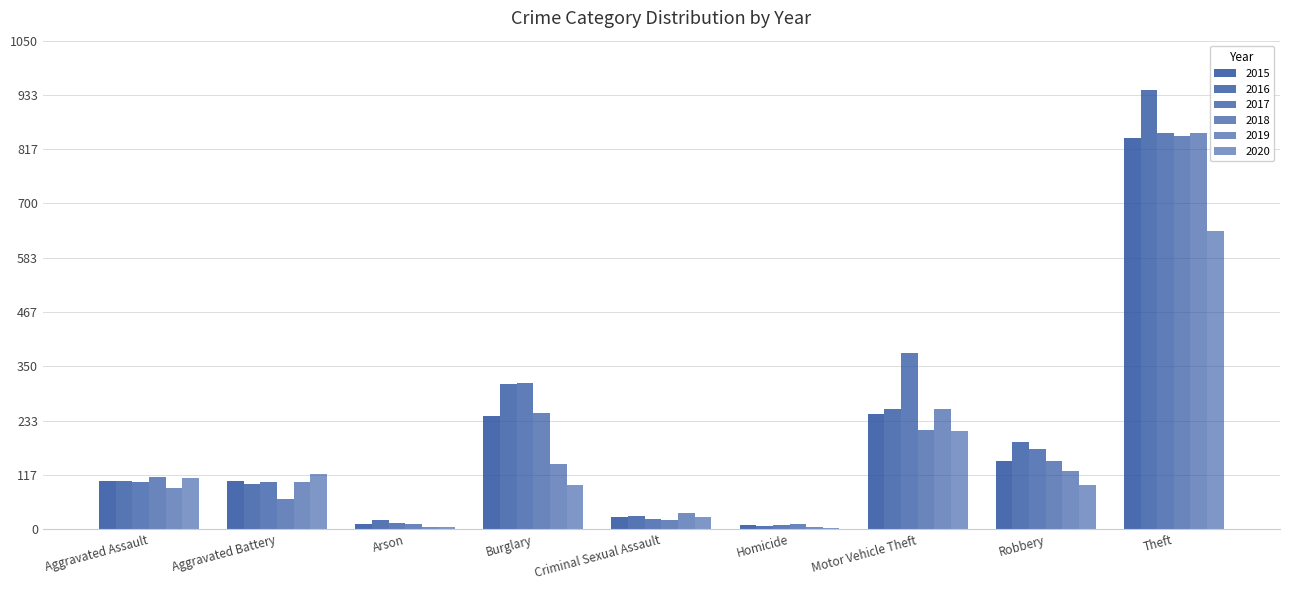

List the series in order of their peak value, highest first.

2016, 2017, 2019, 2018, 2015, 2020